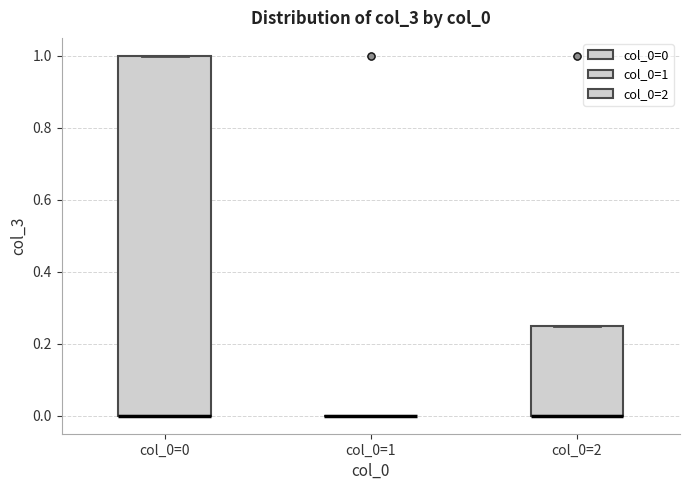

Reading left to right, read every box against the y-axis: the position of its median line, the range the box covers, and the ends of its whiskers. The values are not printed on the chart, so give them approximately, as read against the axis.

col_0=0: median 0.00 (drawn on the box's lower edge), box 0.00 to 1.00, whiskers 0.00 to 1.00
col_0=1: box collapsed to a line at 0.00, whiskers 0.00 to 0.00
col_0=2: median 0.00 (drawn on the box's lower edge), box 0.00 to 0.26, whiskers 0.00 to 0.26